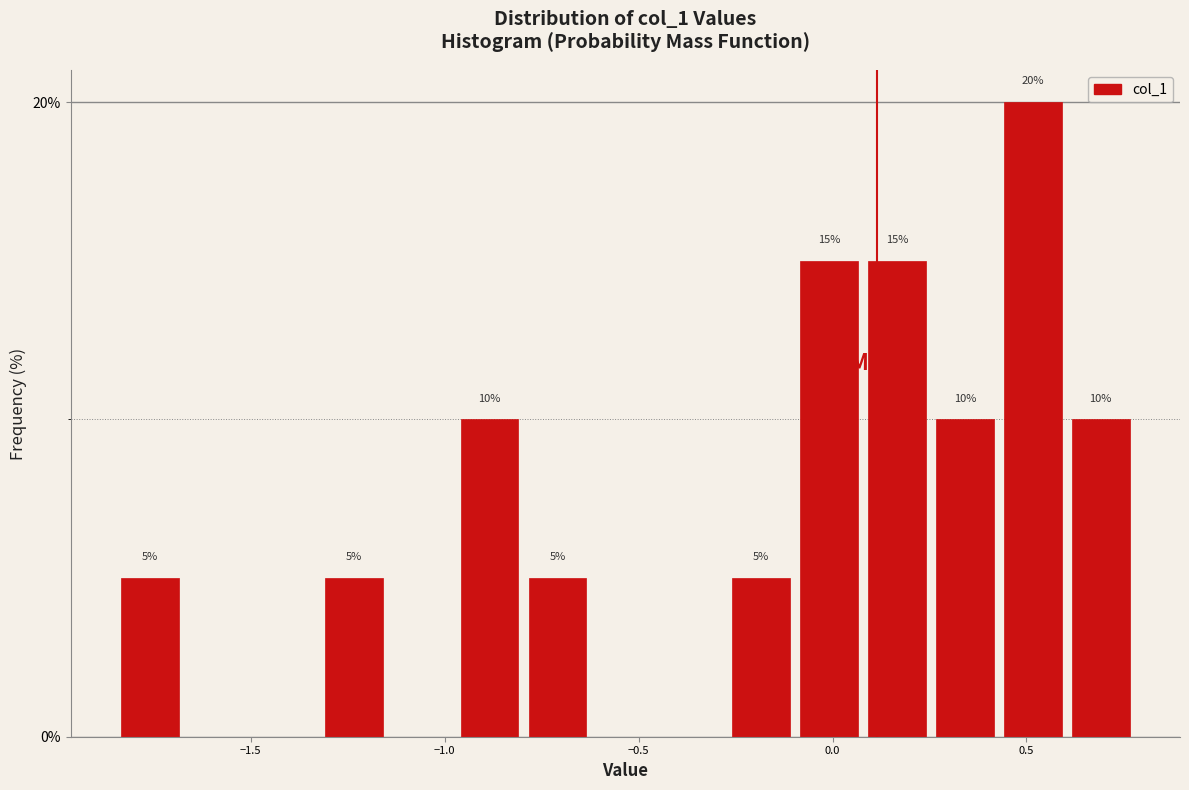

Read against the x-axis, roughly where is the centre of the tallest bar?

0.50